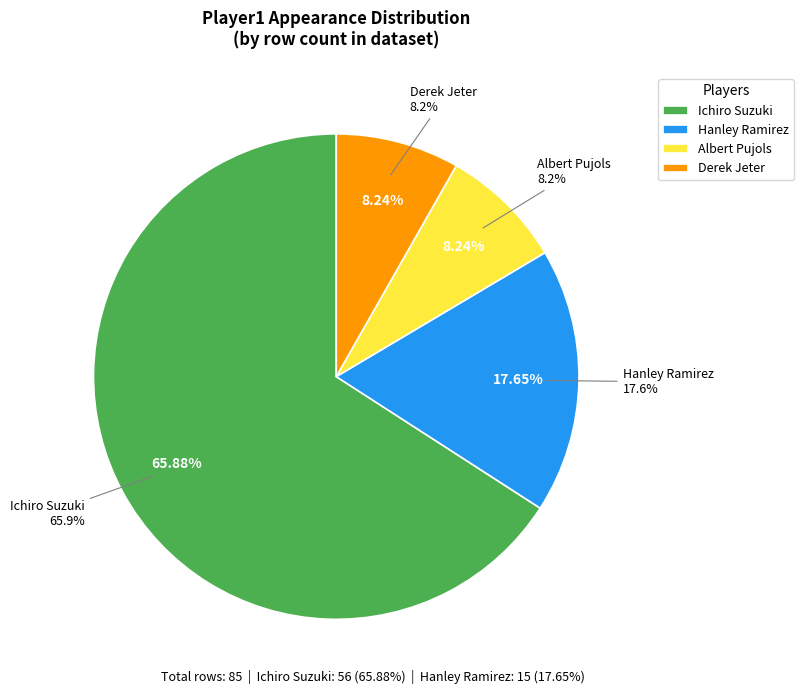

How many segments does this pie chart have?

4